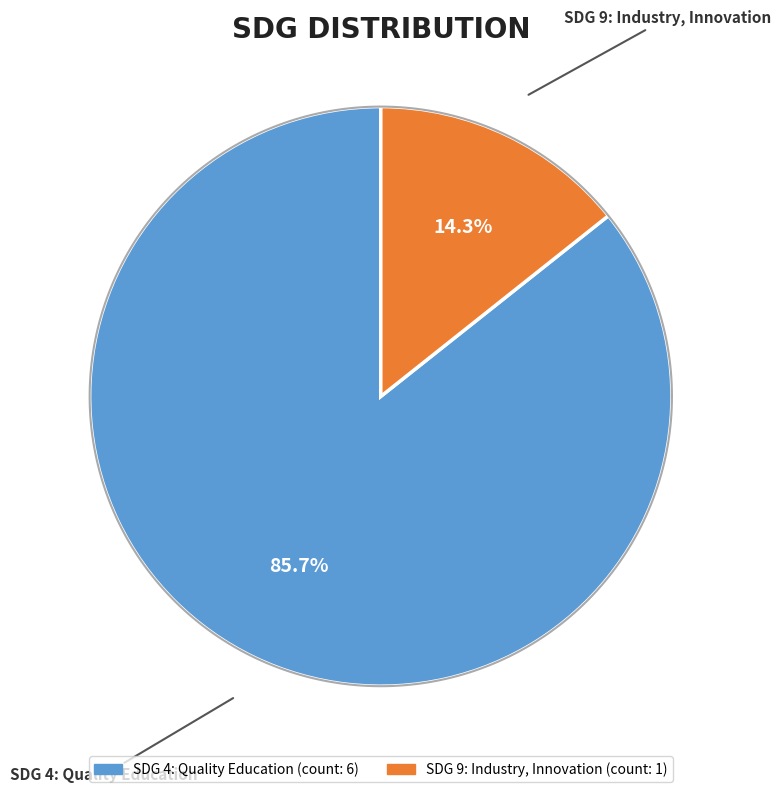

Between 4 (Education) and 4 (Education), which is larger?

4 (Education)